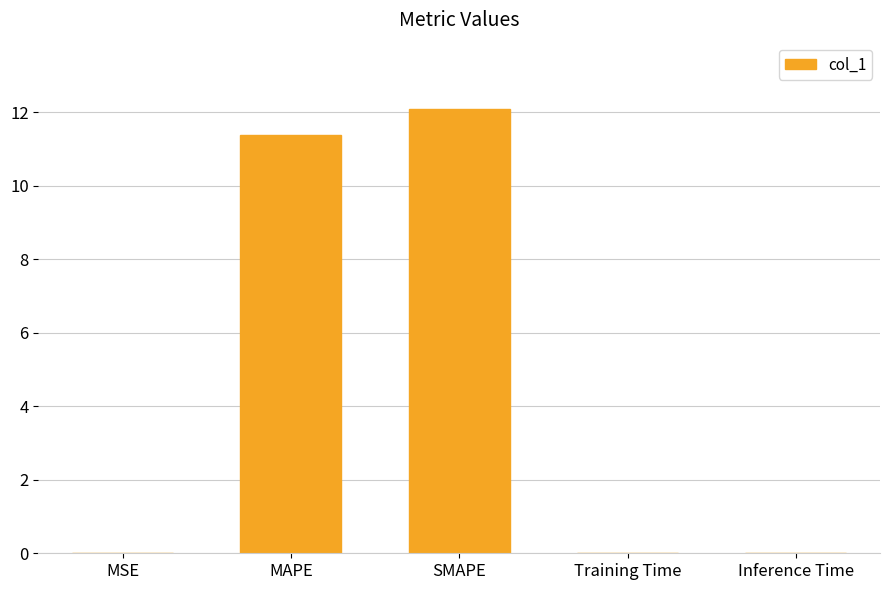

Which has a higher value, MAPE or MSE?

MAPE